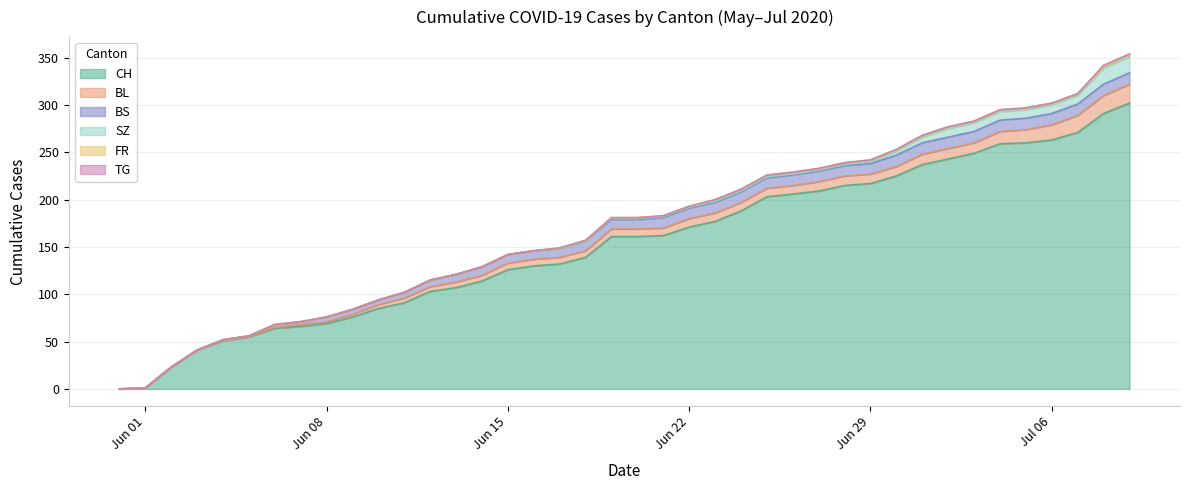

True or false: BL has a value of 7 at 16.

True